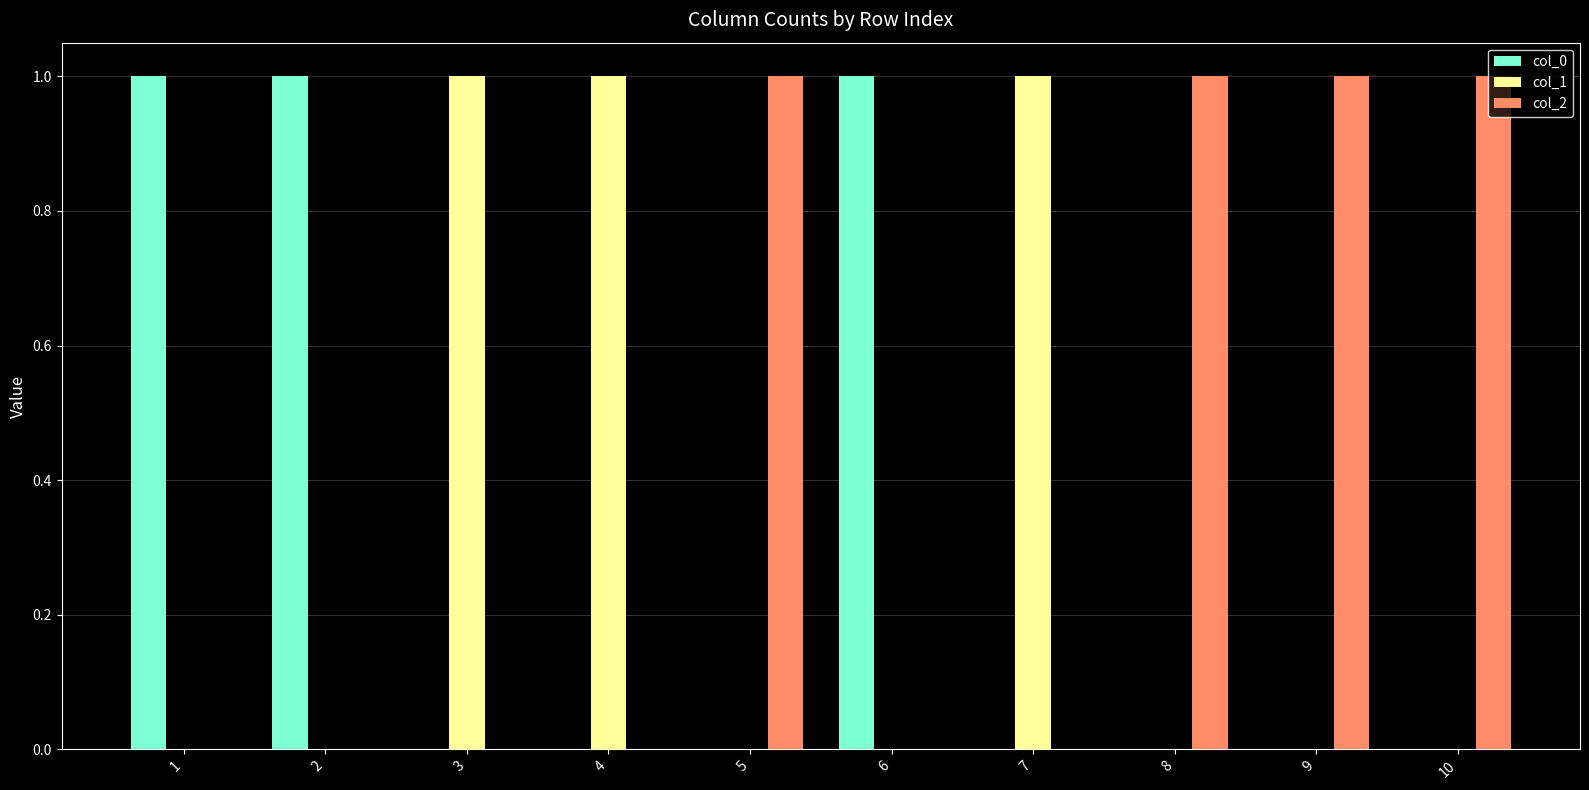

Reading left to right, extract all data points from this chart.

col_0: 1	1	0	0	0	1	0	0	0	0
col_1: 0	0	1	1	0	0	1	0	0	0
col_2: 0	0	0	0	1	0	0	1	1	1